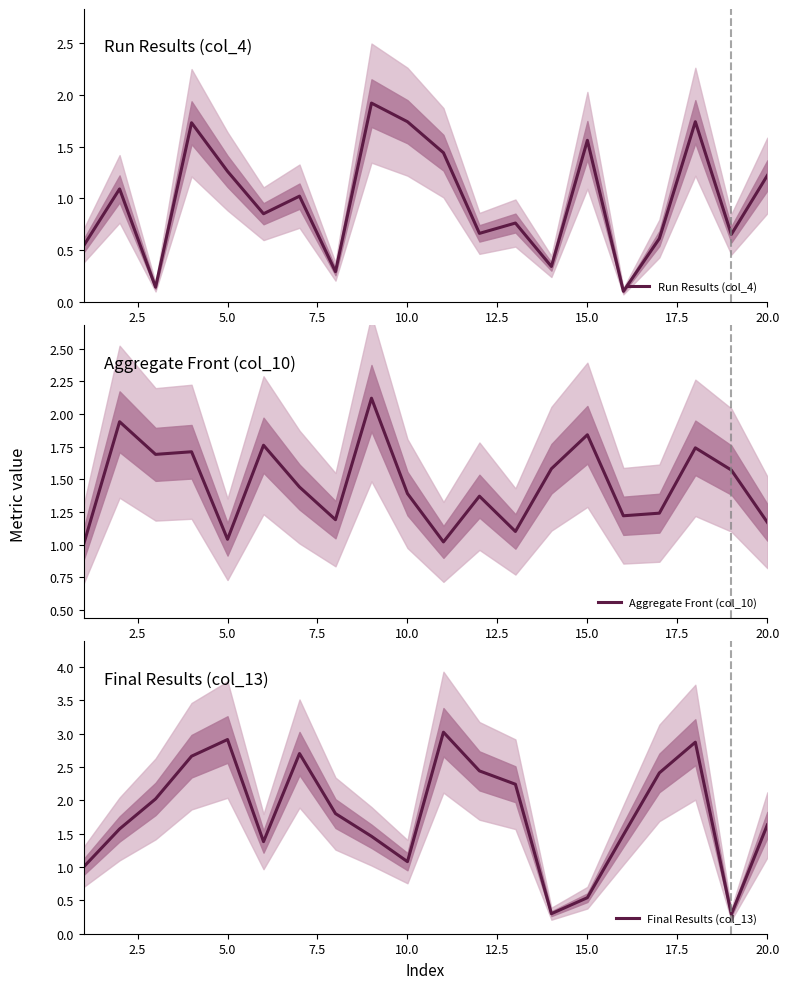

Is it true that Run Results (col_4) equals 0.8 at 10.0?

False